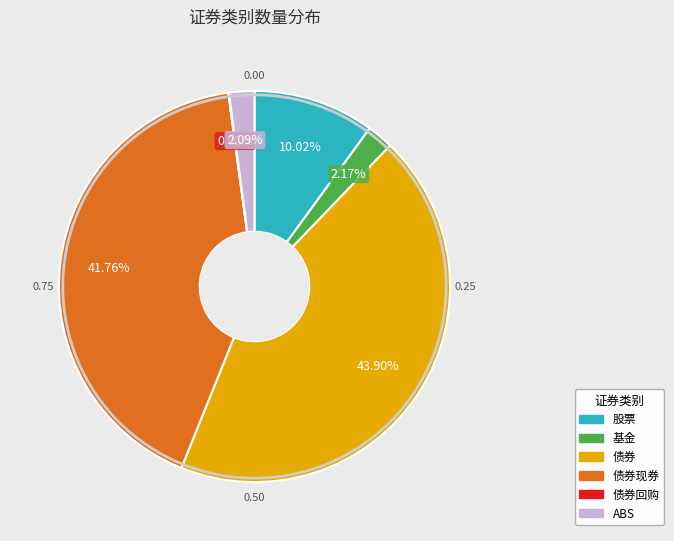

Is there a majority slice in this chart?

No